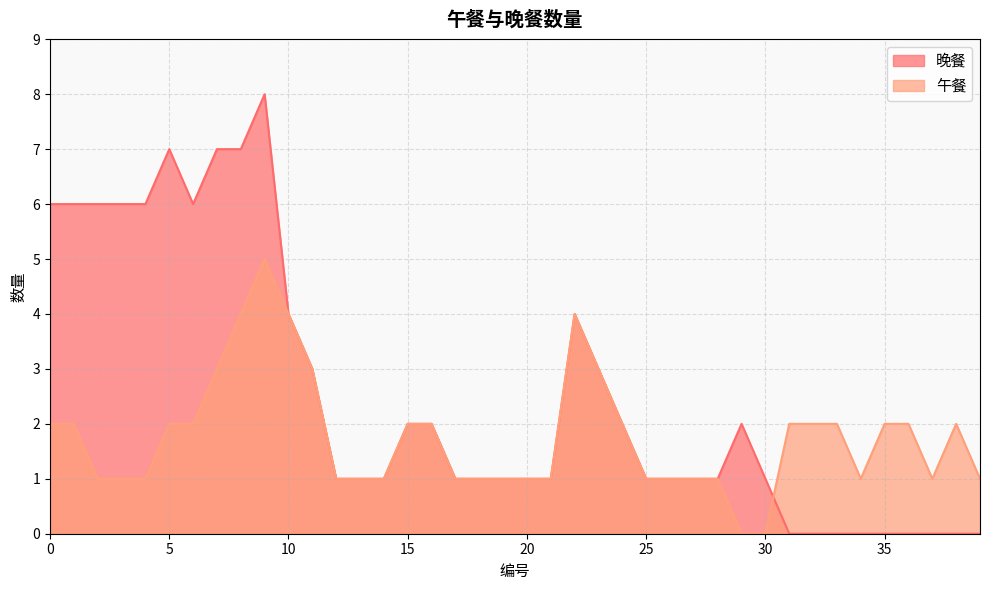

Rank the series by their average value, from highest to lowest.

晚餐, 午餐